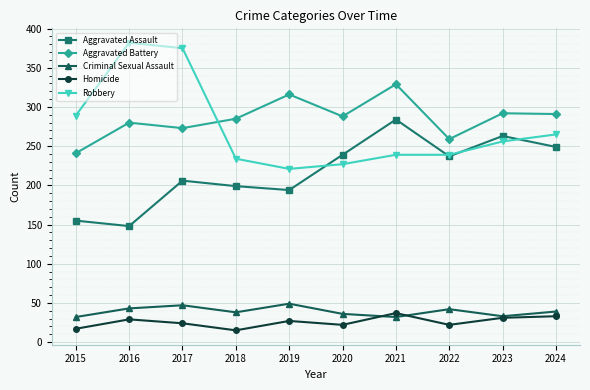

True or false: Aggravated Battery has more than 2 points higher than both neighbors.

True